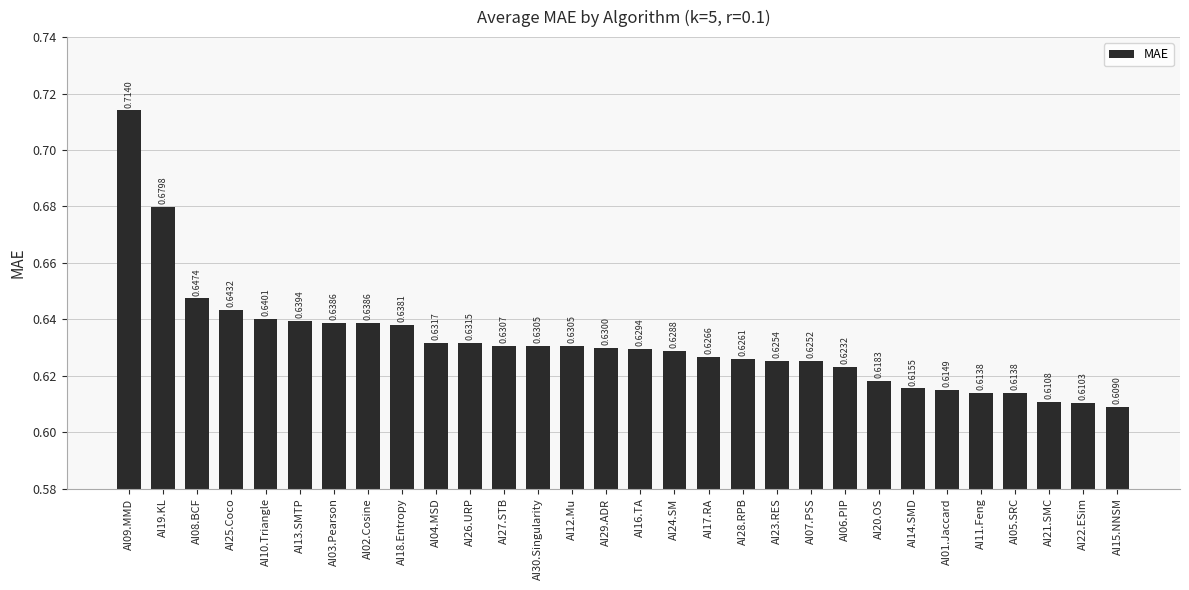

Between AI17.RA and AI30.Singularity, which is larger?

AI30.Singularity